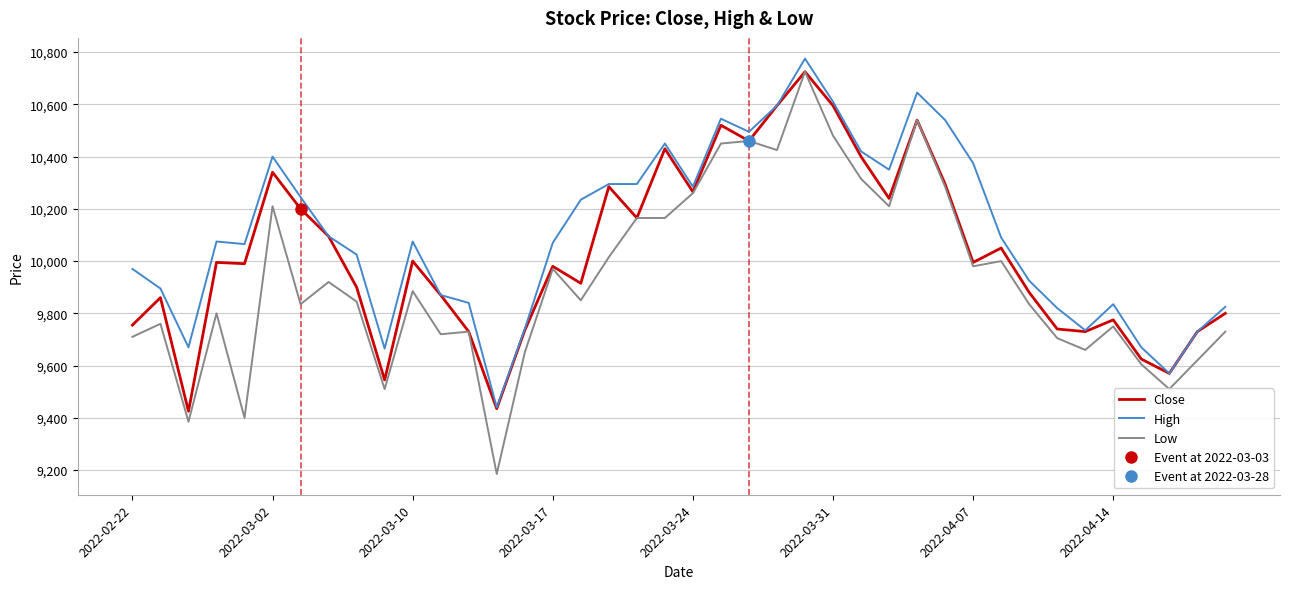

How many values in the Low series exceed 9850?

19